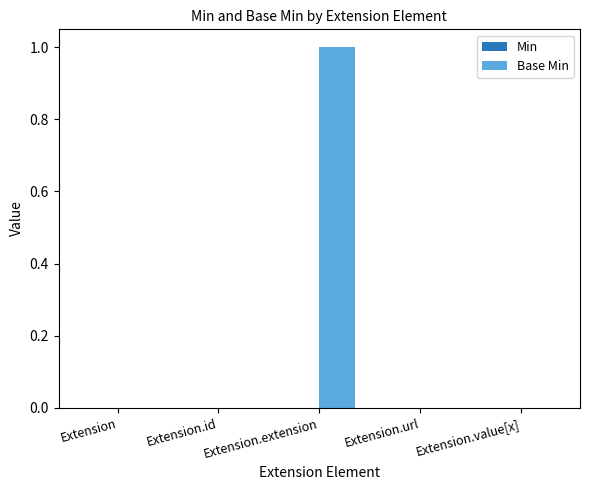

Which label corresponds to the largest value in the chart?

Extension.extension